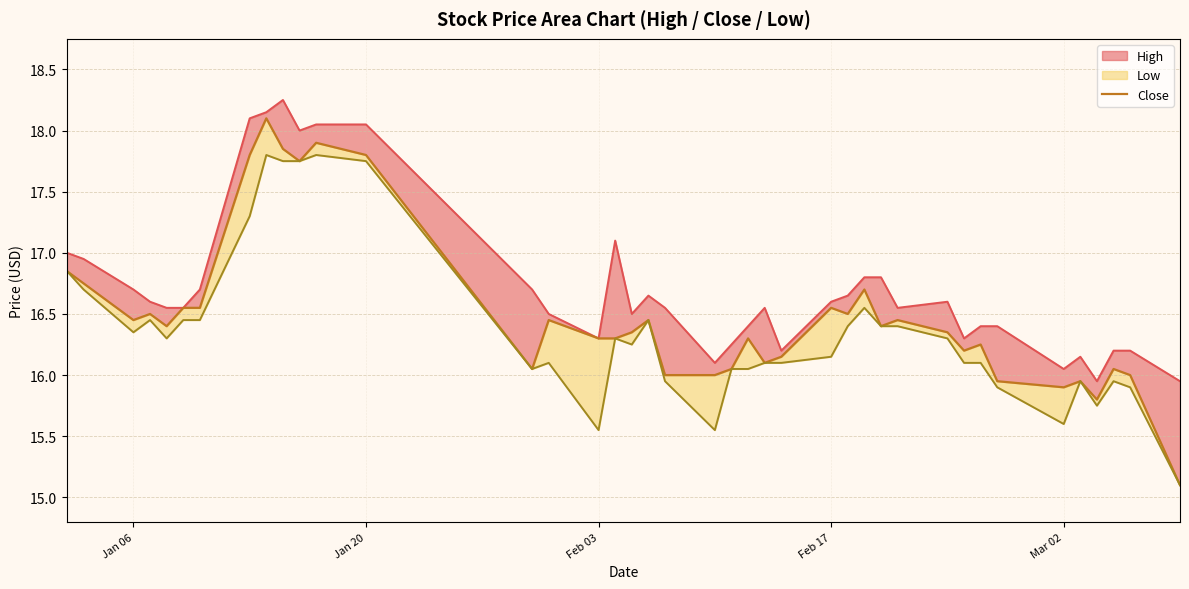

What is the sum of all values?

659.9